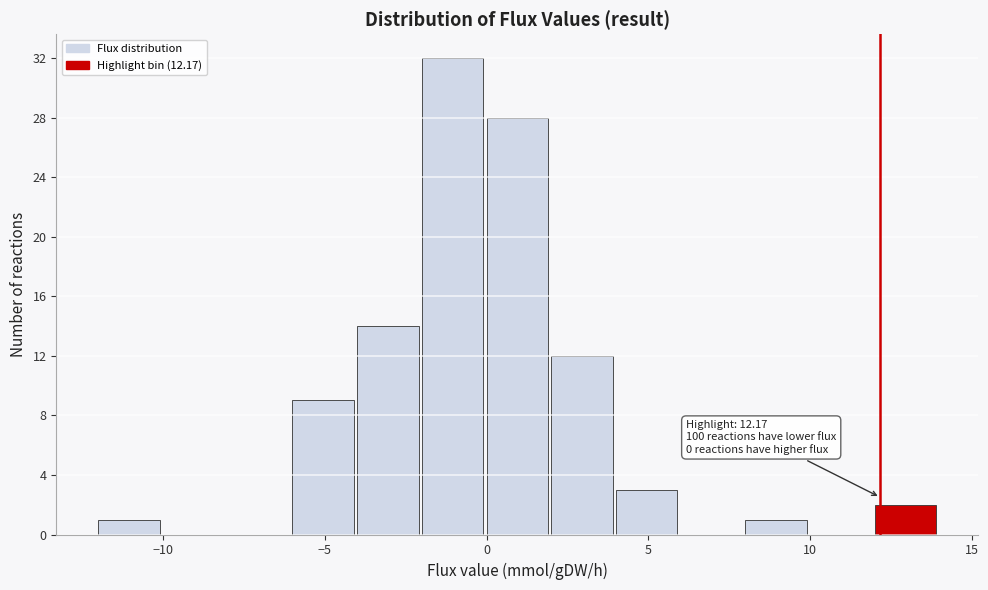

Which range on the x-axis has the tallest bar?

-2 to 0